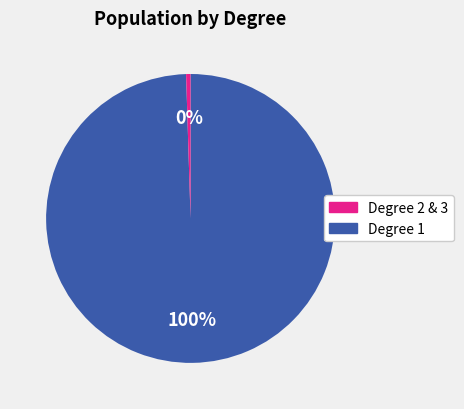

Does any single category account for the majority?

Yes